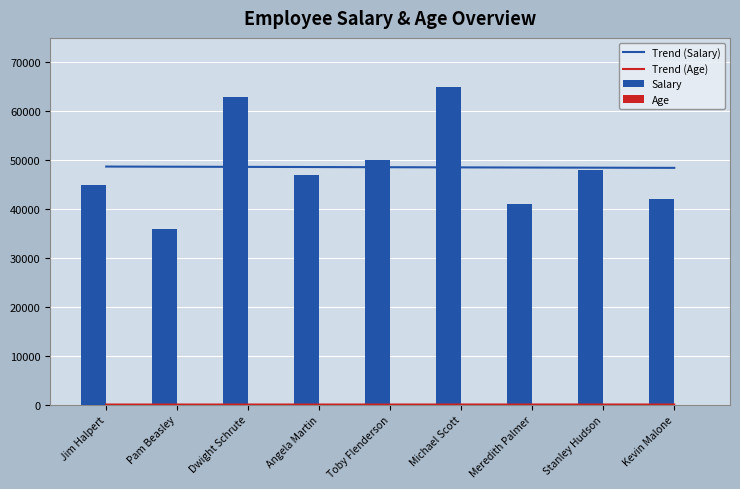

How many groups of bars are there?

9